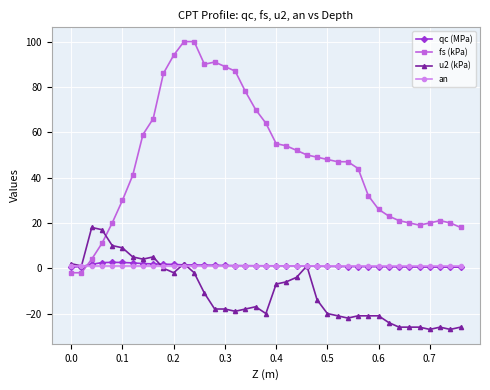

What is the value of the u2 (kPa) point at the 33rd from the left?

-26.0